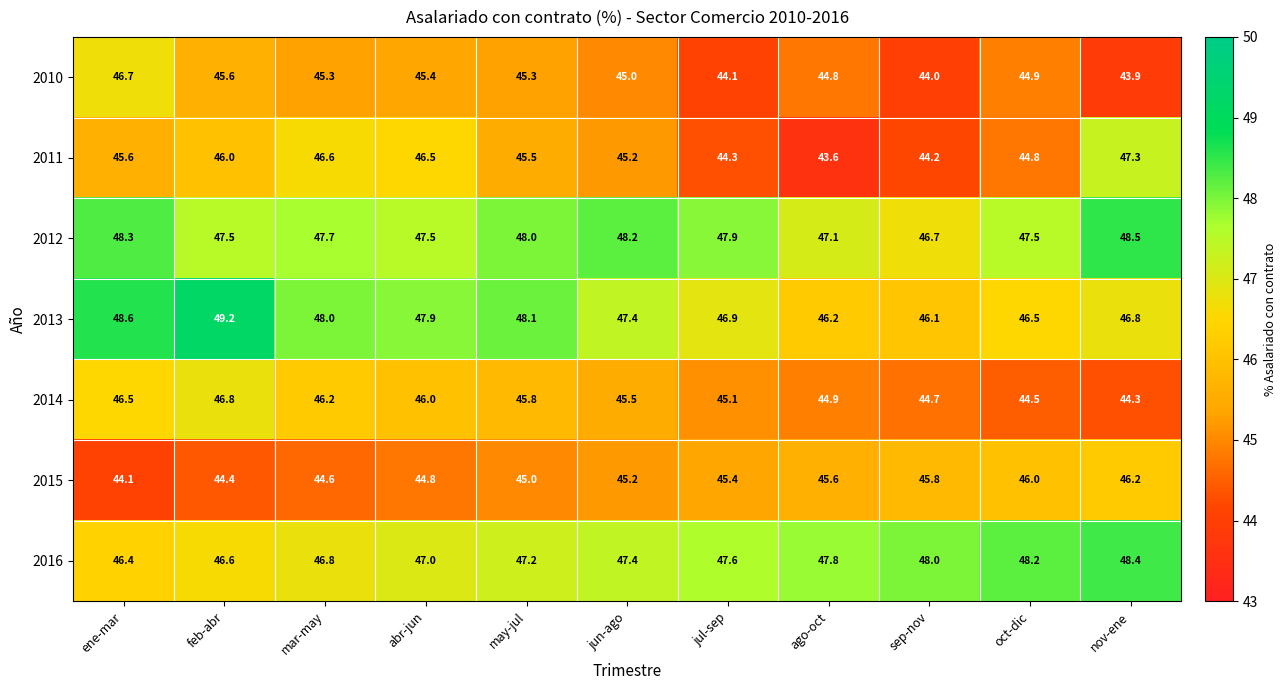

At which category does the chart reach its peak across all series?

feb-abr